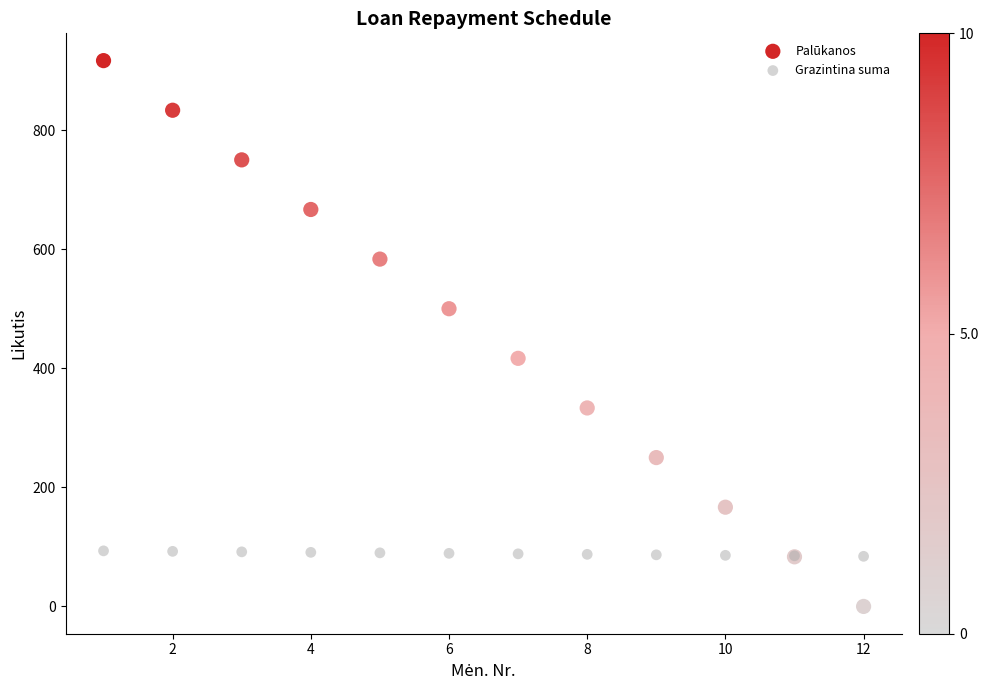

Which series has the largest Y range (max minus min)?

Palūkanos